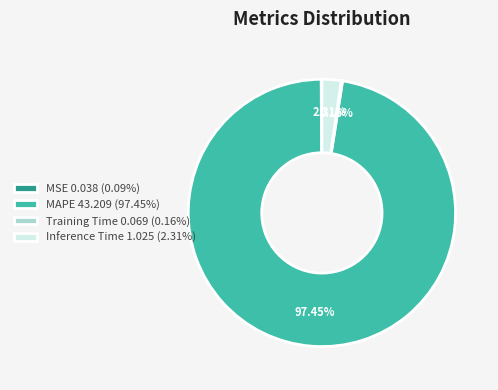

To the nearest percent, what portion does MAPE represent?

97%